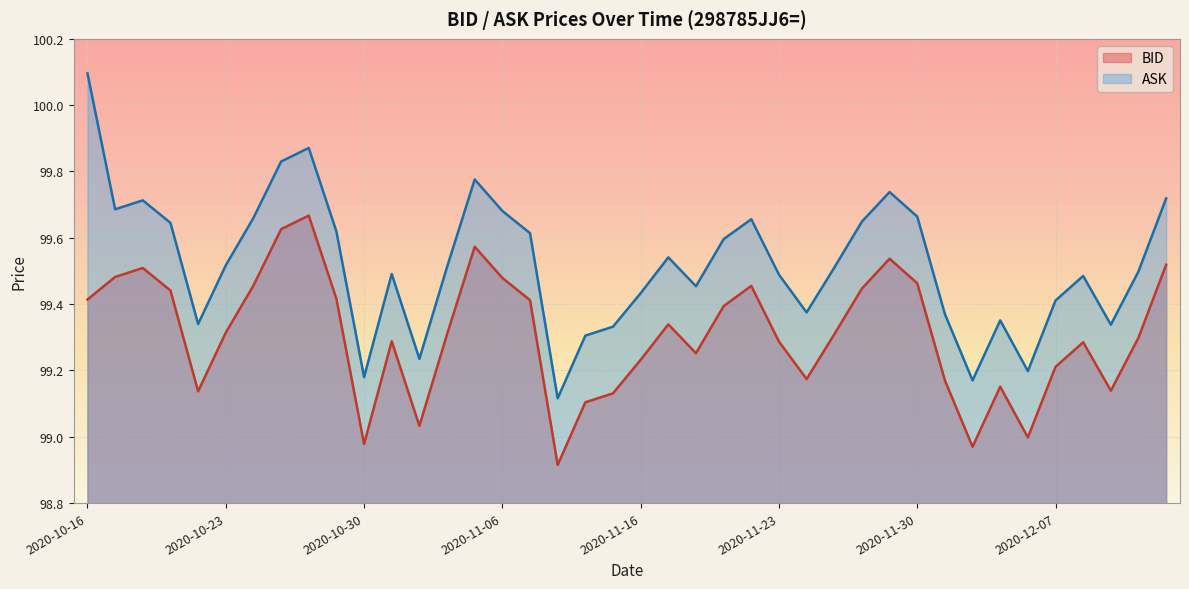

What is the difference between the maximum and second lowest values in the ASK series?

0.9